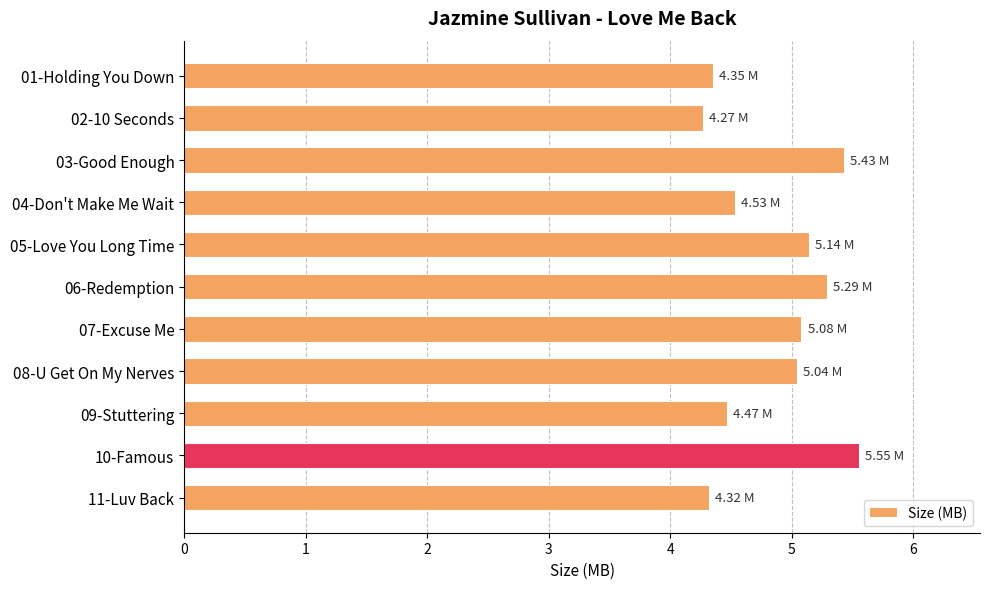

What is the difference between the maximum and minimum values?

1.3